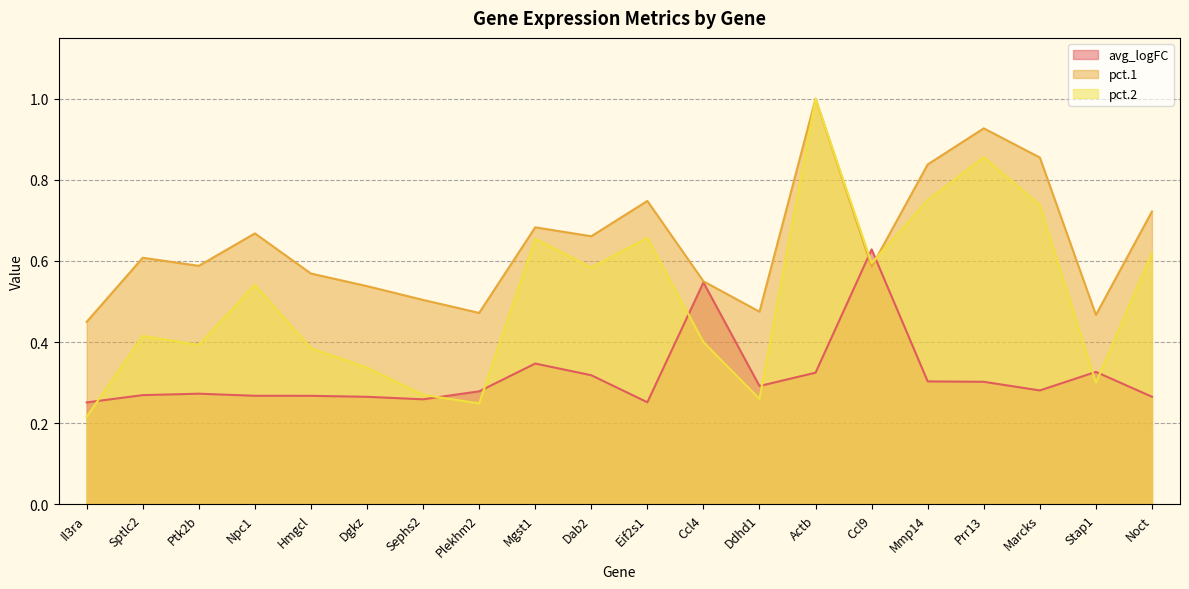

At which category is the sum across all series the highest?

Actb